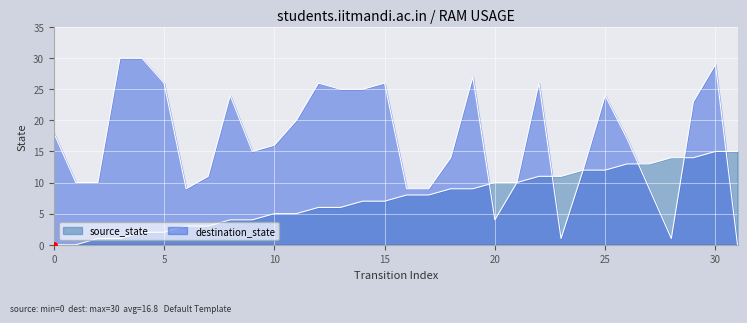

Reading right to left, transcribe all the data shown in this chart.

source_state: 15	15	14	14	13	13	12	12	11	11	10	10	9	9	8	8	7	7	6	6	5	5	4	4	3	3	2	2	1	1	0	0
destination_state: 0	29	23	1	9	17	24	12	1	26	10	4	27	14	9	9	26	25	25	26	20	16	15	24	11	9	26	30	30	10	10	18